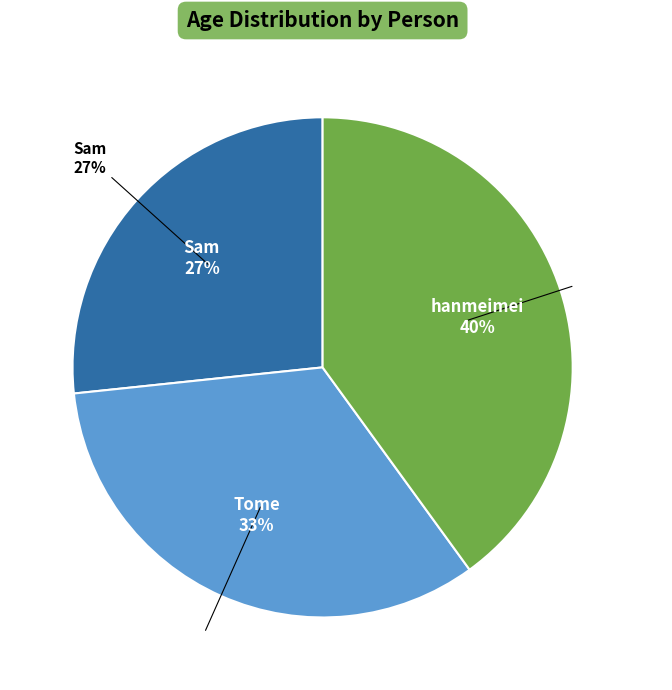

What is the total percentage of Sam and hanmeimei?

66.7%